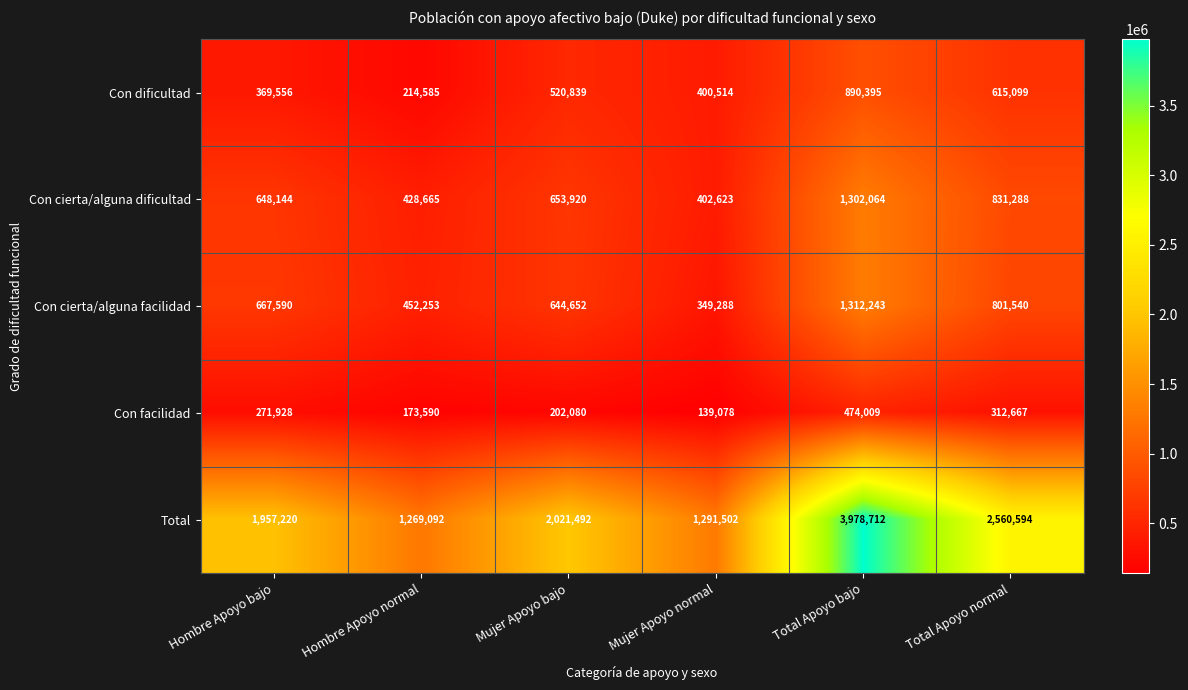

True or false: Con facilidad has a value of 474009 at Total Apoyo bajo.

True